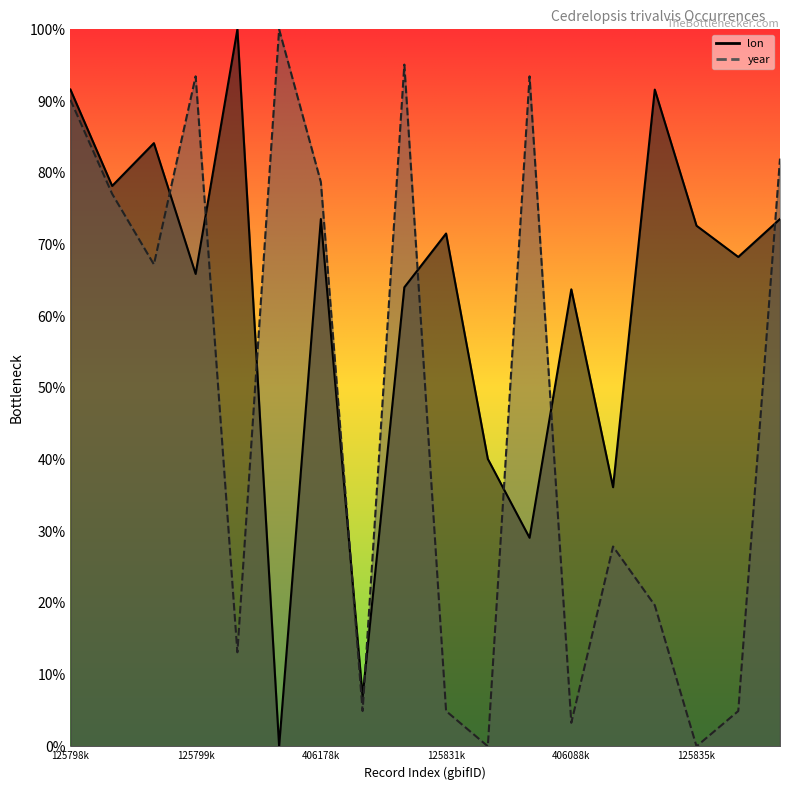

How many positive values does the year series have?

16